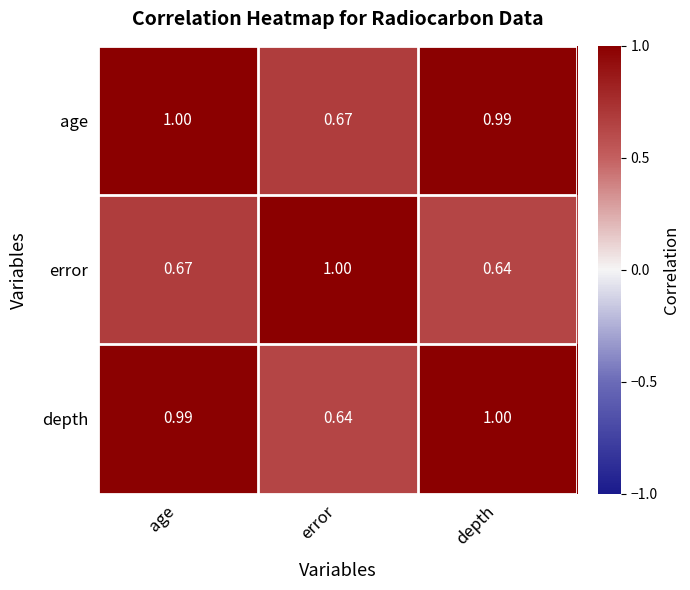

Where is error nearest to the value 0?

depth